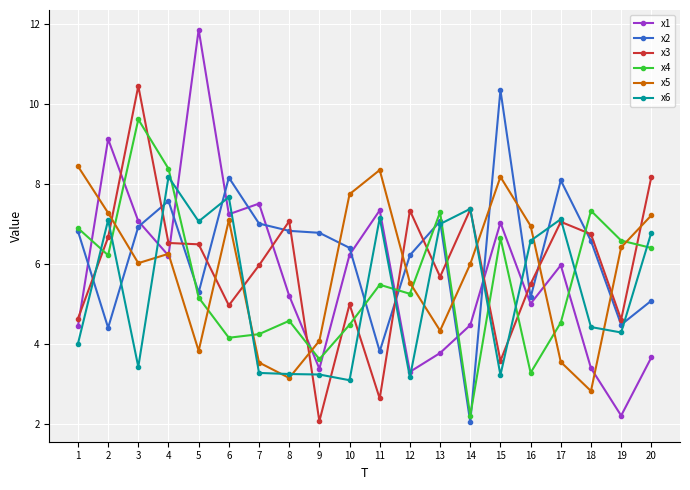

What are all the series names shown in the legend?

x1, x2, x3, x4, x5, x6